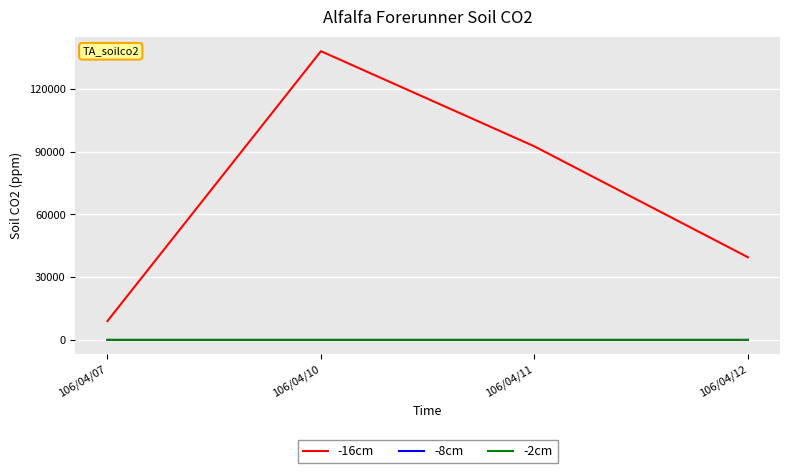

At which category does the chart reach its minimum across all series?

106/04/12